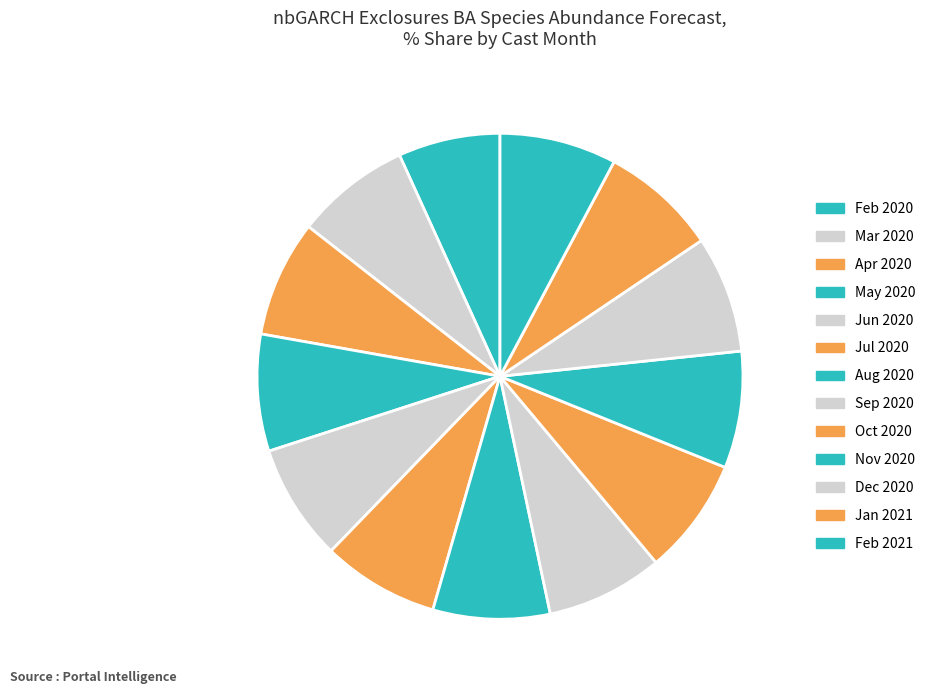

To the nearest percent, what is the difference between the largest and smallest slice percentages?

1%